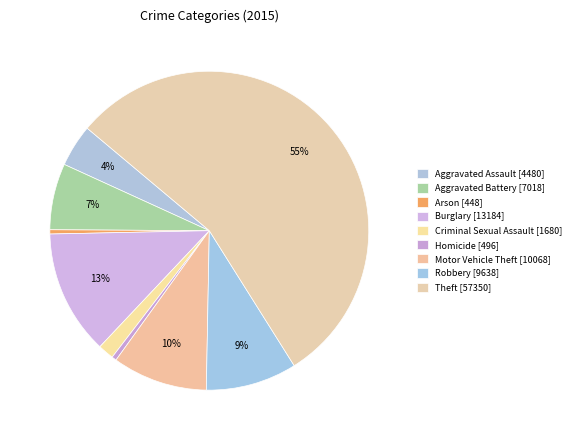

Which category has the smallest portion of the pie?

Arson